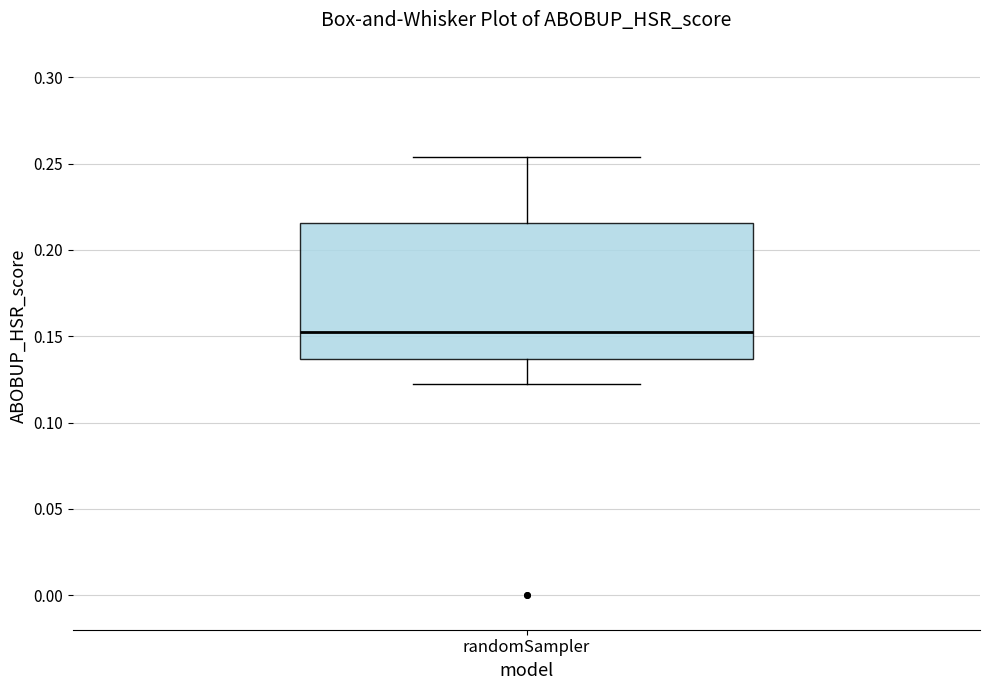

Read this box plot against the y-axis: the position of the median line, the range covered by the box, and the ends of both whiskers. The values are not printed on the chart, so give them approximately, as read against the axis.

median 0.150, box 0.135 to 0.215, whiskers 0.120 to 0.255